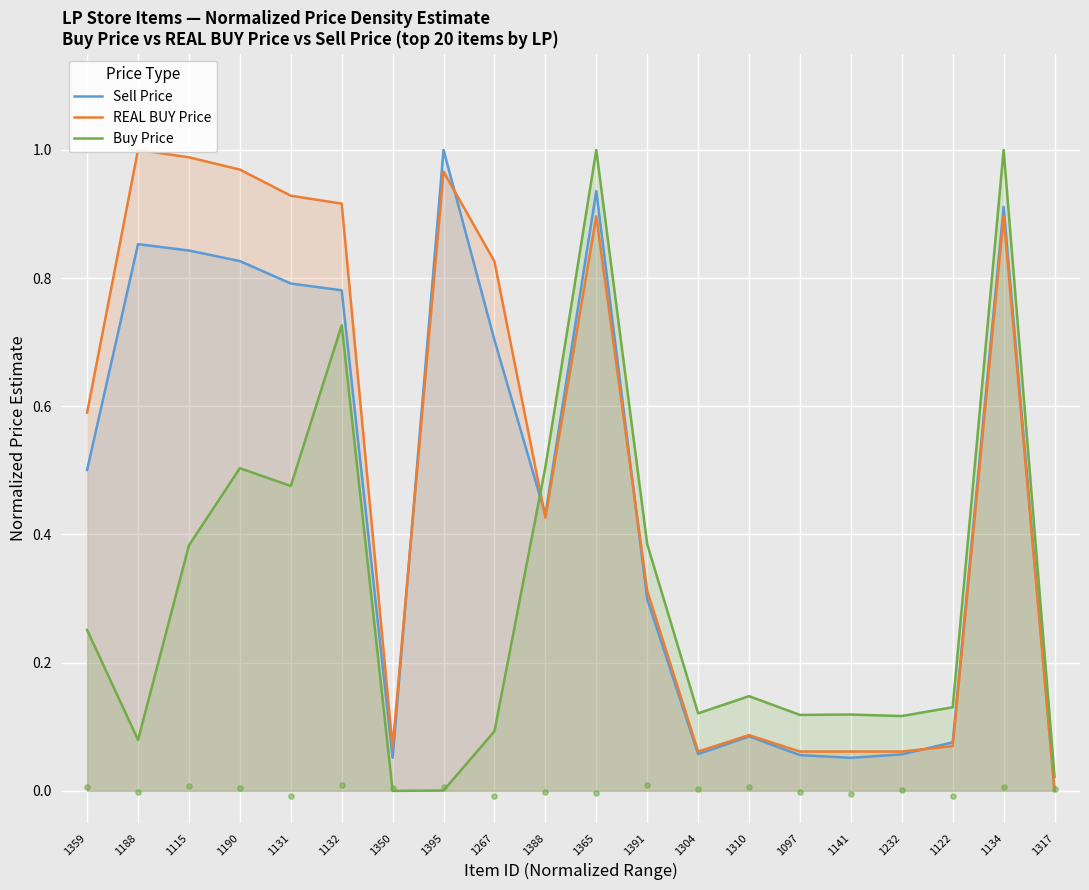

Is the value of Buy Price at 1188 greater than the value of Sell Price at 1359?

No